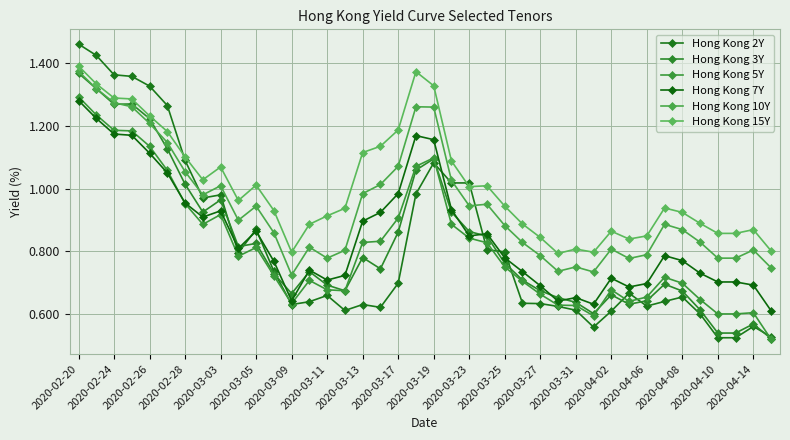

Which label corresponds to the largest value in the chart?

2020-02-20